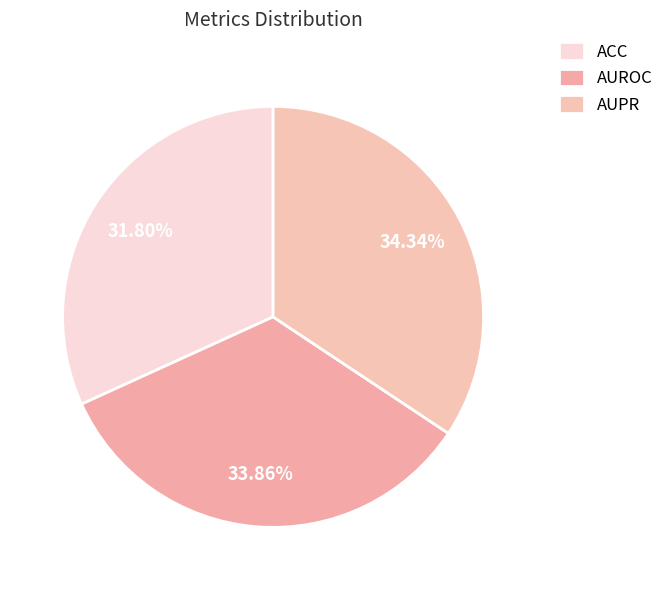

How many segments does this pie chart have?

3